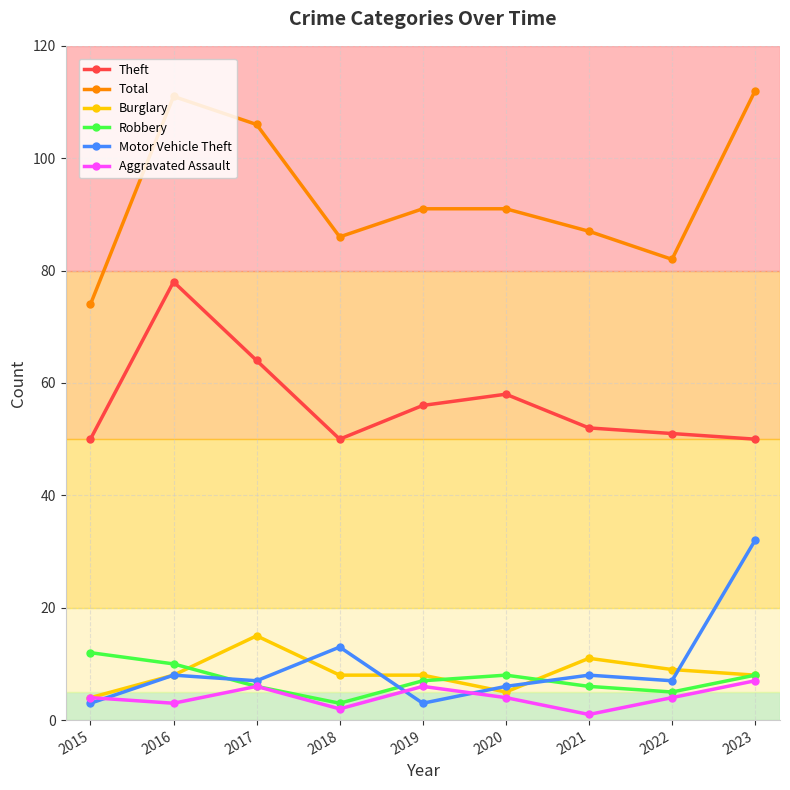

What is the difference between the maximum and minimum values in the Total series?

38